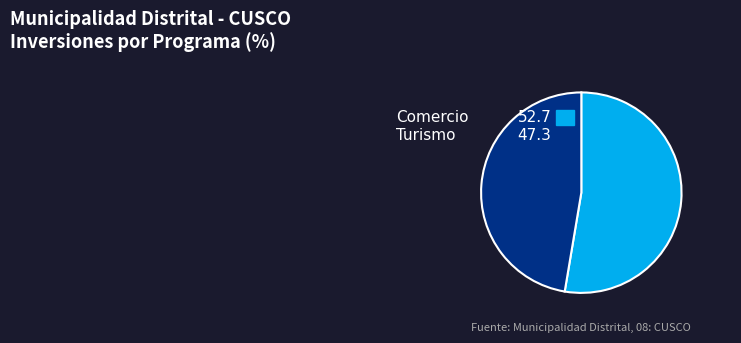

To the nearest percent, what is the difference between the largest and smallest slice percentages?

5%